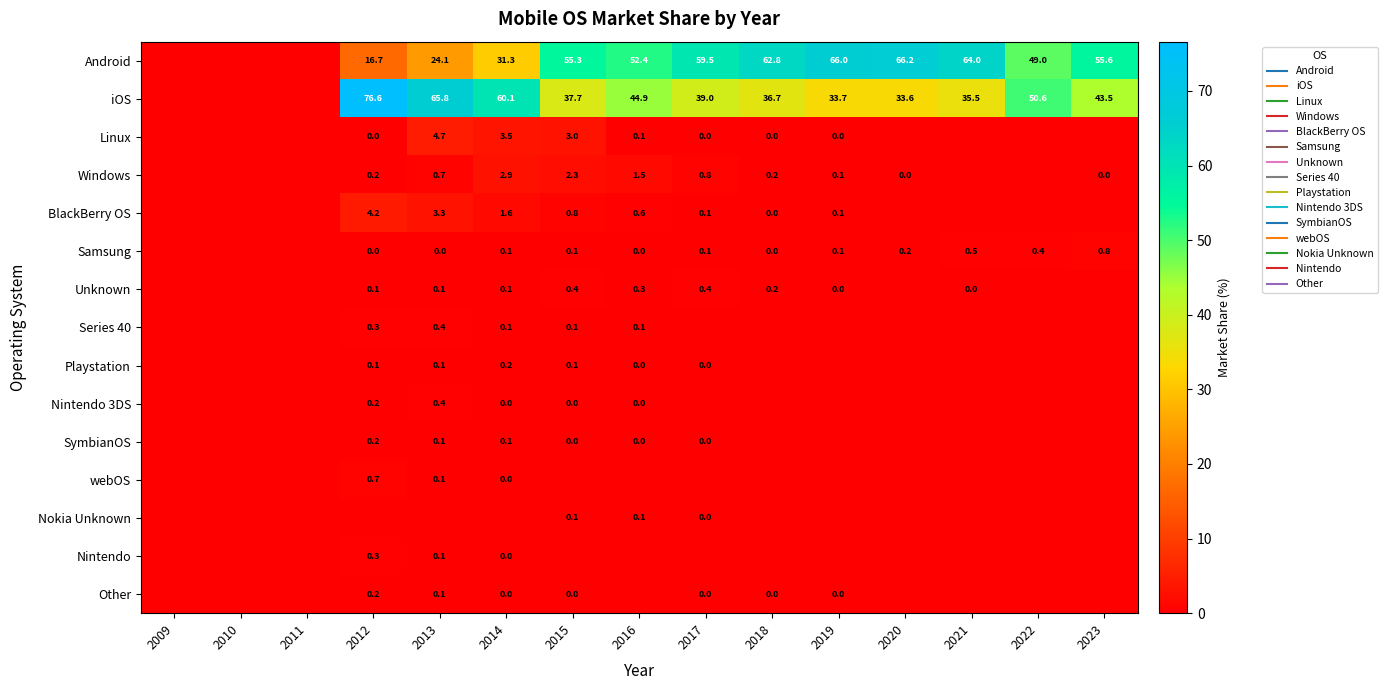

What is the sum of all iOS values?

557.8